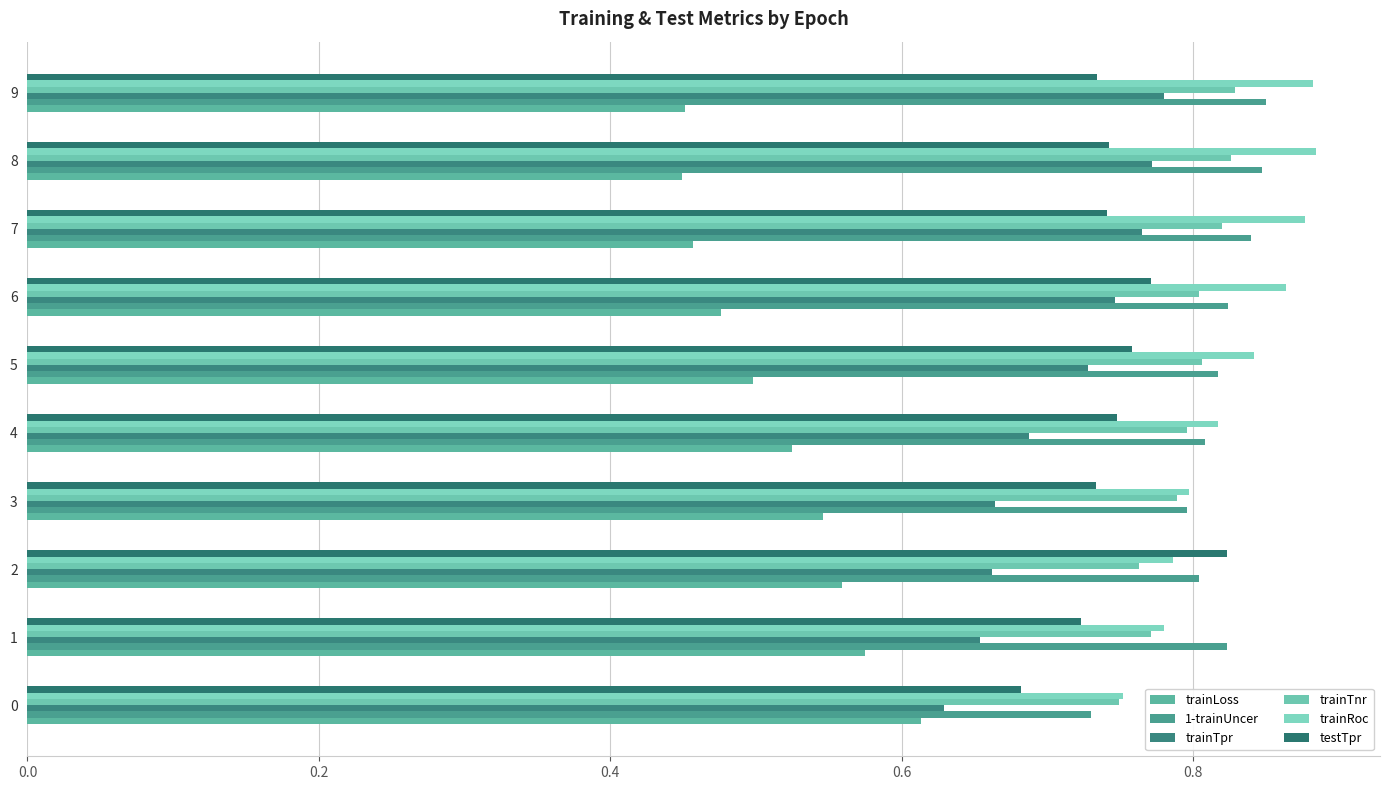

What is the value of the trainTnr bar at the 9th from the left?

0.8